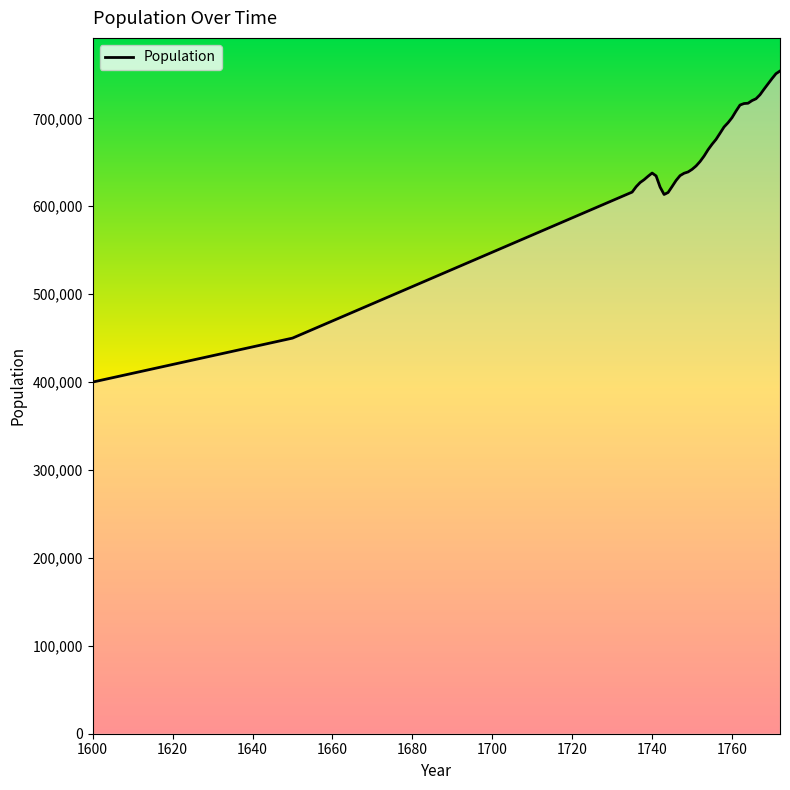

What is the difference between the maximum and minimum values?

353835